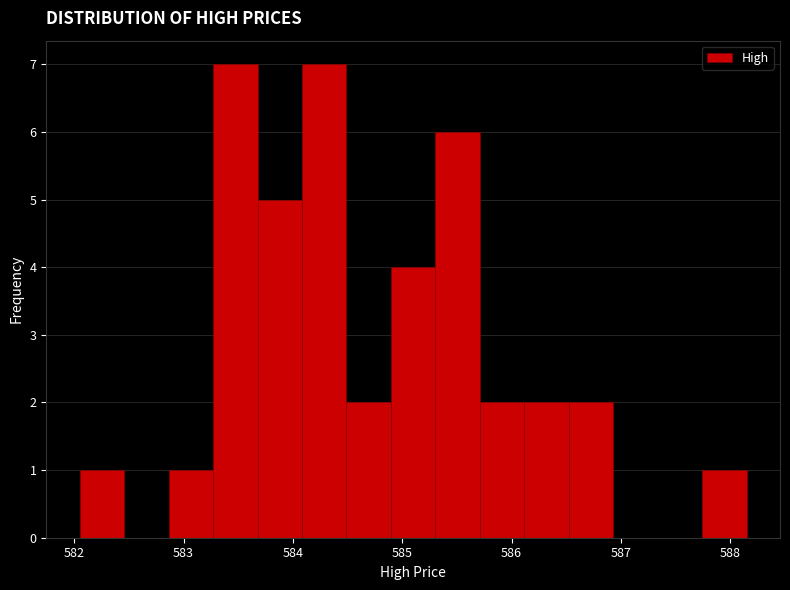

Reading left to right, list every bar in this chart as the range it spans on the x-axis followed by its height. Neither the bar edges nor the heights are printed on the chart, so give them approximately, as read against the axes.

582.0 to 582.5: 1
582.5 to 582.9: 0
582.9 to 583.3: 1
583.3 to 583.7: 7
583.7 to 584.1: 5
584.1 to 584.5: 7
584.5 to 584.9: 2
584.9 to 585.3: 4
585.3 to 585.7: 6
585.7 to 586.1: 2
586.1 to 586.5: 2
586.5 to 586.9: 2
586.9 to 587.3: 0
587.3 to 587.7: 0
587.7 to 588.2: 1